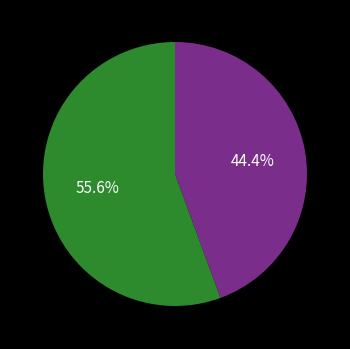

Is there any slice that represents more than half of the pie?

Yes